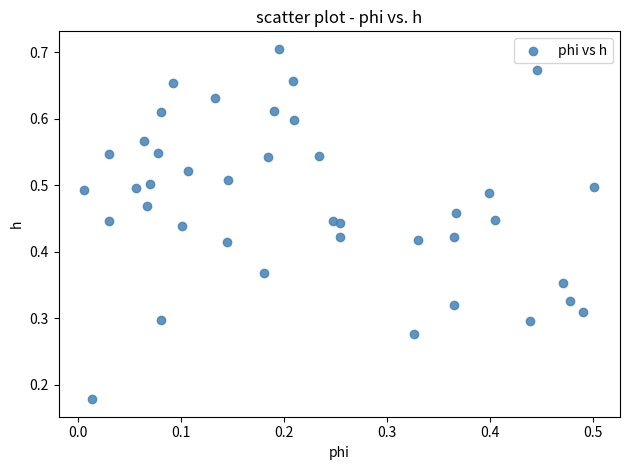

How many data points are displayed?

40